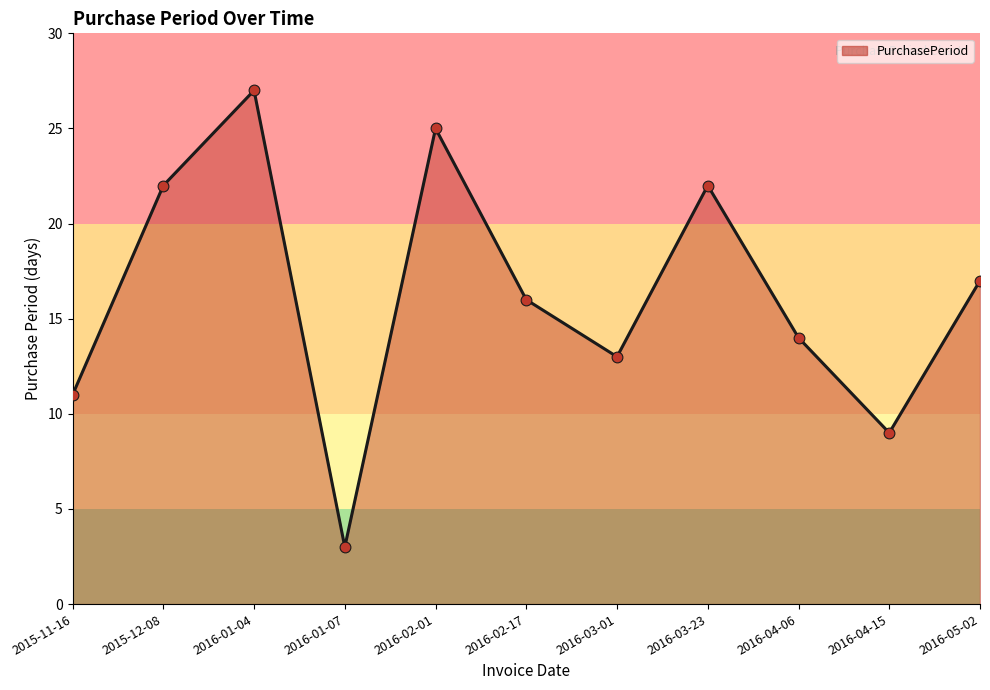

Which has a higher value, 2016-03-01 or 2016-04-15?

2016-03-01